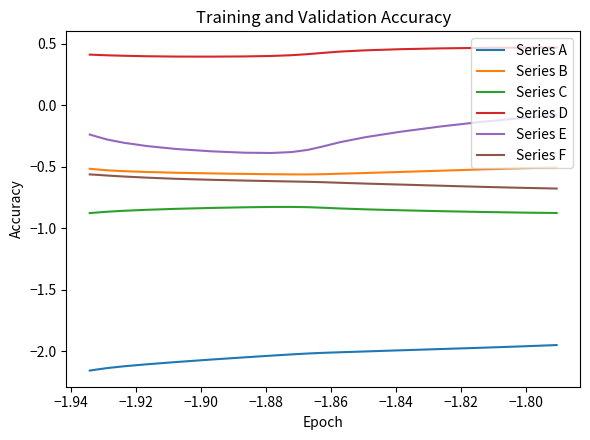

True or false: Series F has more than 1 points higher than both neighbors.

False